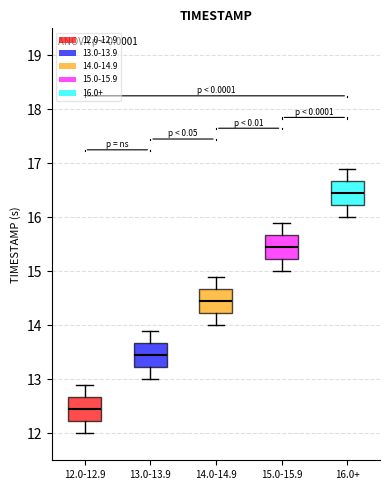

Reading left to right, transcribe this box plot: for each box, give where its median line is, the range the box spans, and where its two whiskers end, as read against the y-axis. The values are not printed on the chart, so give them approximately, as read against the axis.

12.0-12.9: median 12.5, box 12.2 to 12.7, whiskers 12.0 to 12.9
13.0-13.9: median 13.5, box 13.2 to 13.7, whiskers 13.0 to 13.9
14.0-14.9: median 14.5, box 14.2 to 14.7, whiskers 14.0 to 14.9
15.0-15.9: median 15.5, box 15.2 to 15.7, whiskers 15.0 to 15.9
16.0+: median 16.5, box 16.2 to 16.7, whiskers 16.0 to 16.9